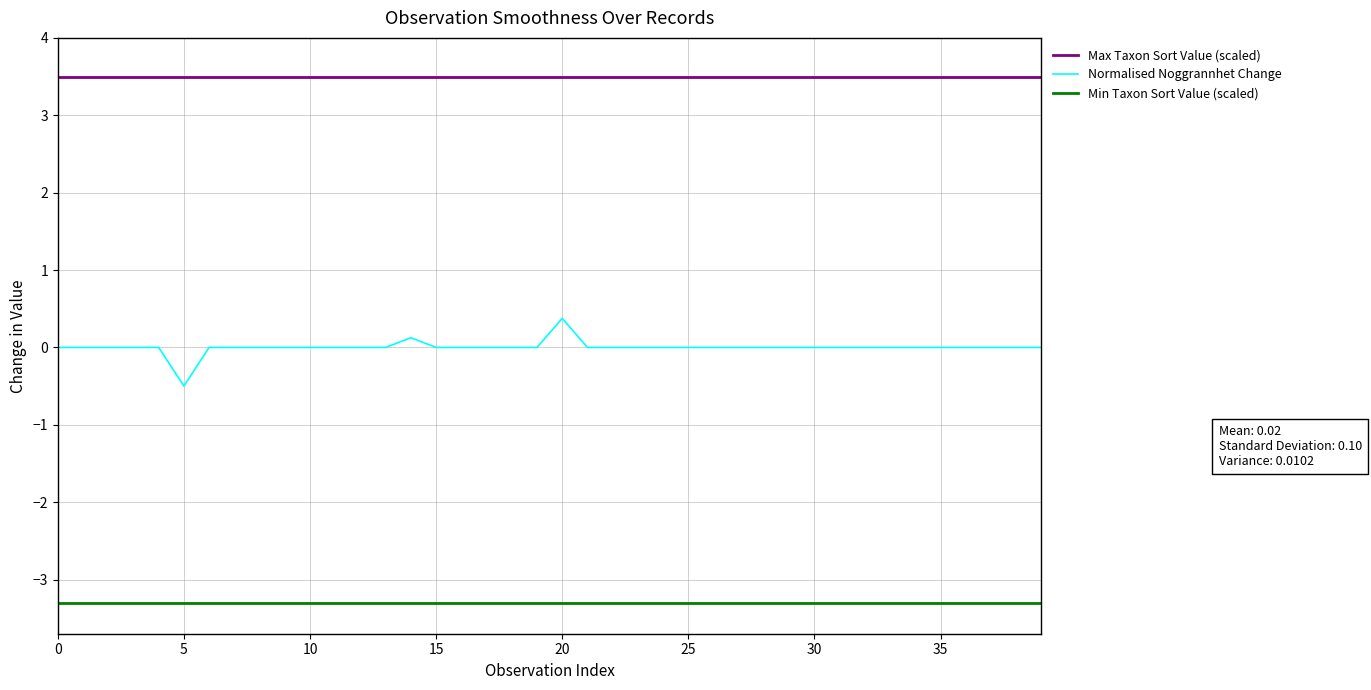

How many lines are shown in the chart?

3